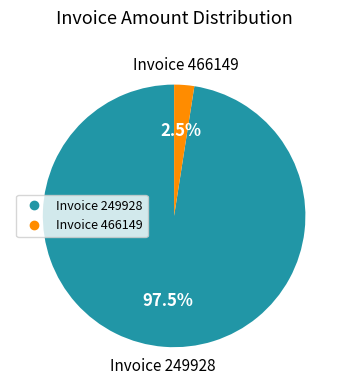

Is there a majority slice in this chart?

Yes